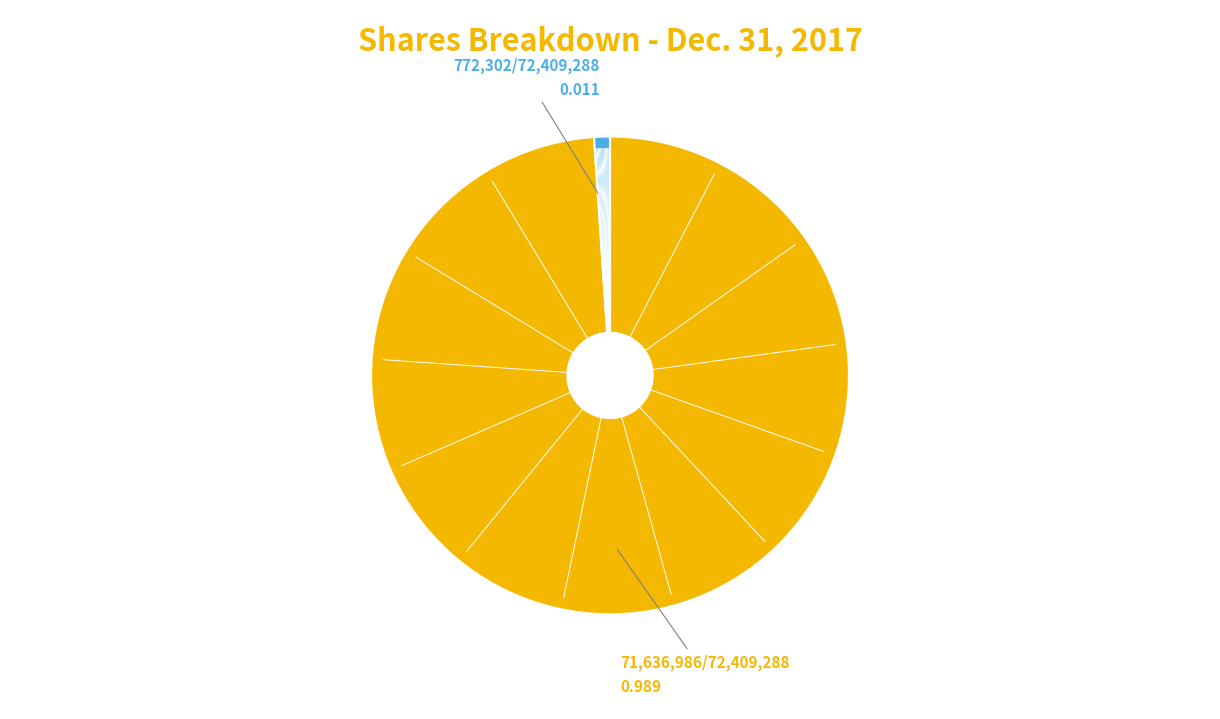

How many slices are in this pie chart?

2